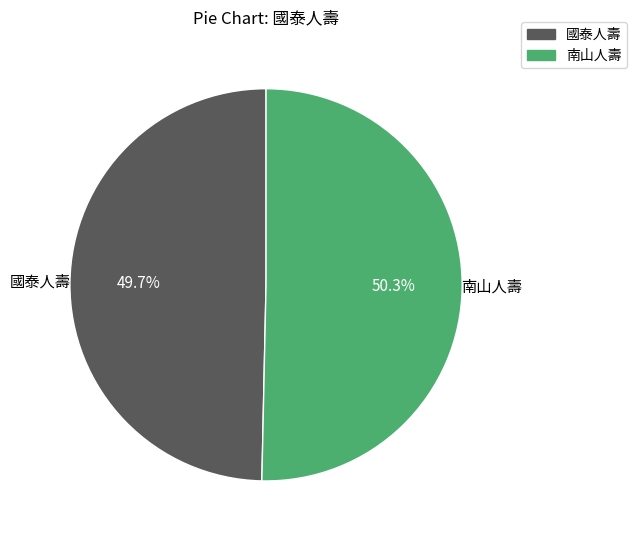

Is there any slice that represents more than half of the pie?

Yes